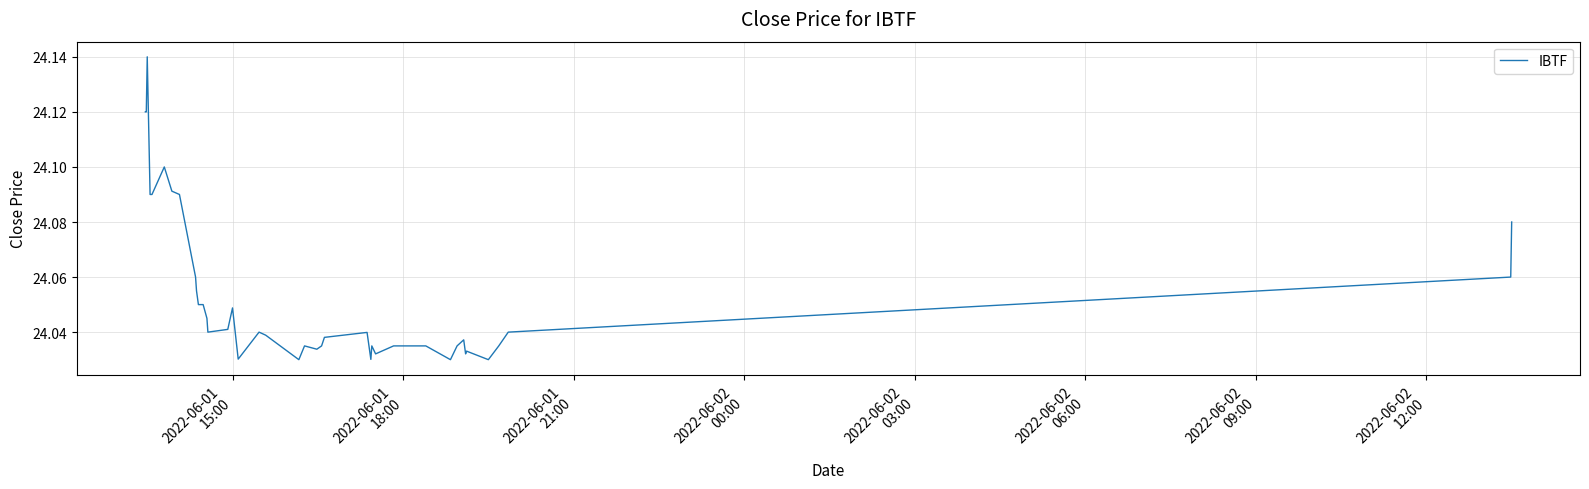

What is the value of the 31st point from the left?

24.0